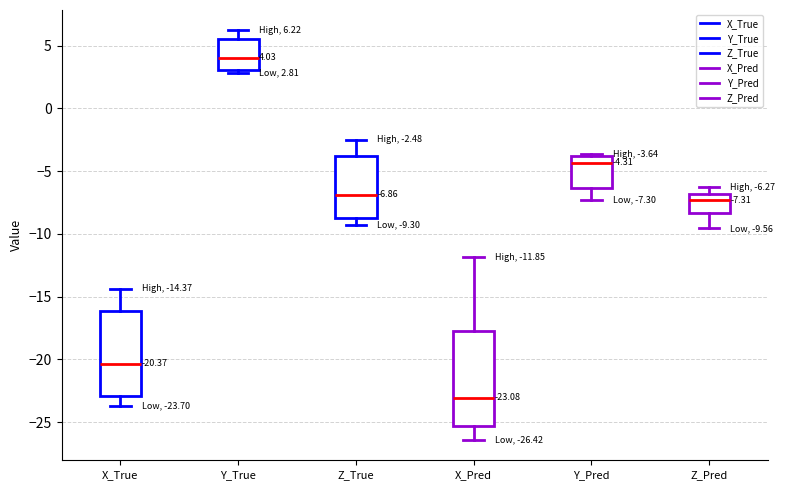

Which box has the highest median line?

Y_True